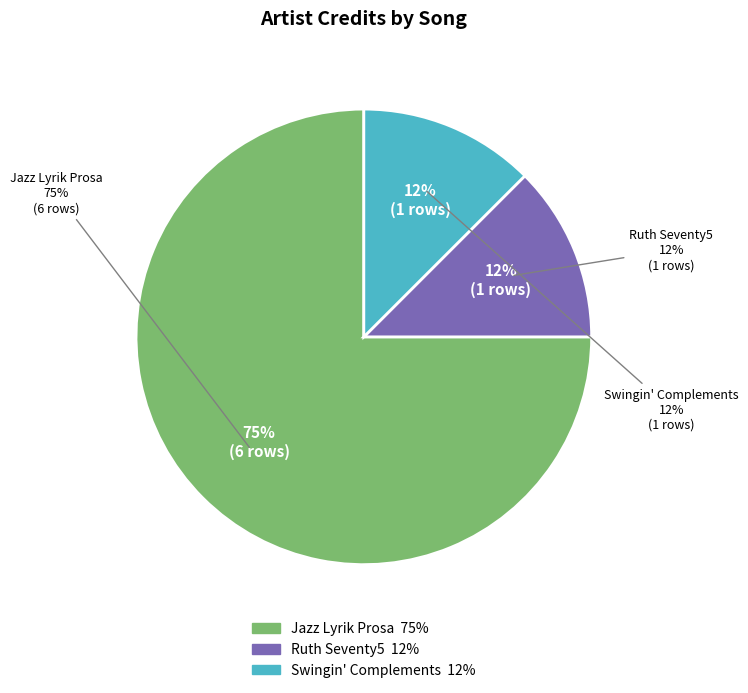

Combined, do Ruth Hohmann (Jazz Lyrik) and Ruth Hohmann (Ruth Seventy5) account for over 50%?

No